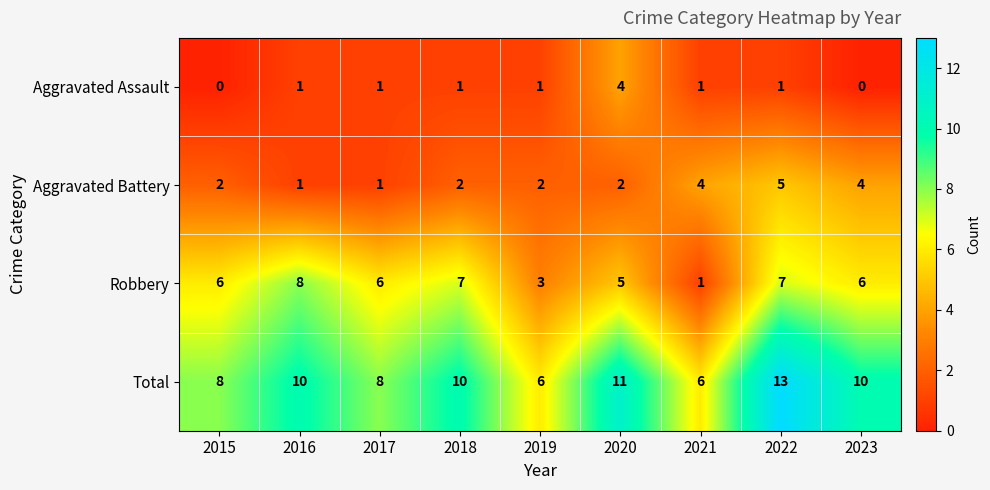

What is the greatest value displayed?

13